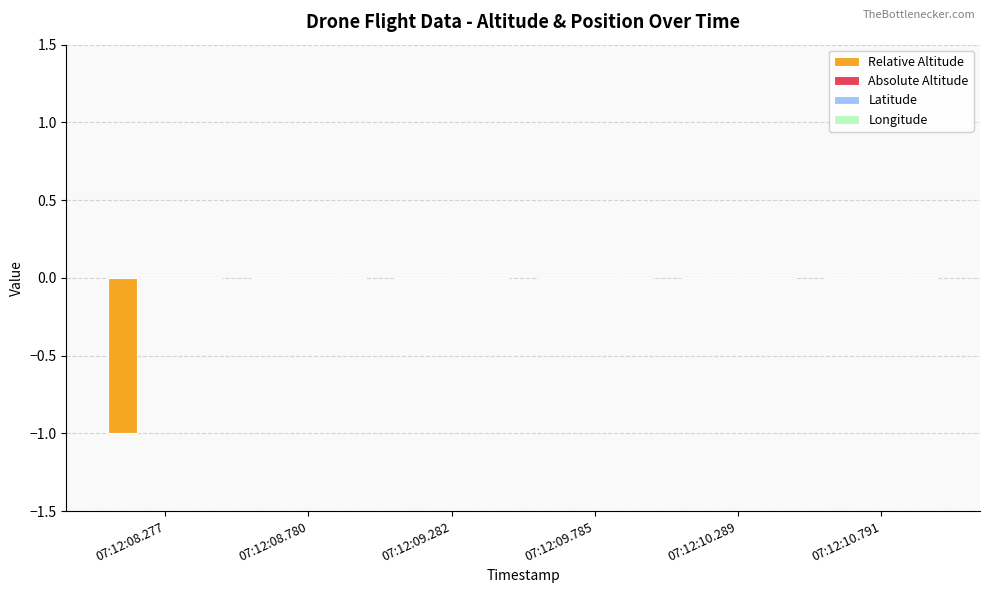

Are the bars horizontal?

No